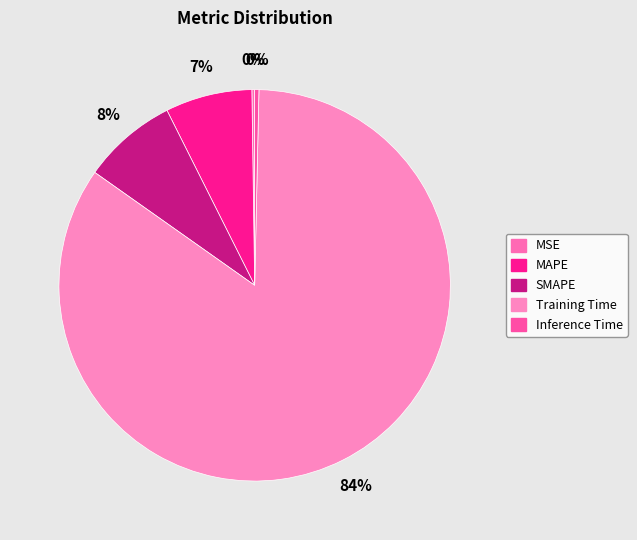

Which slice is the largest?

Training Time